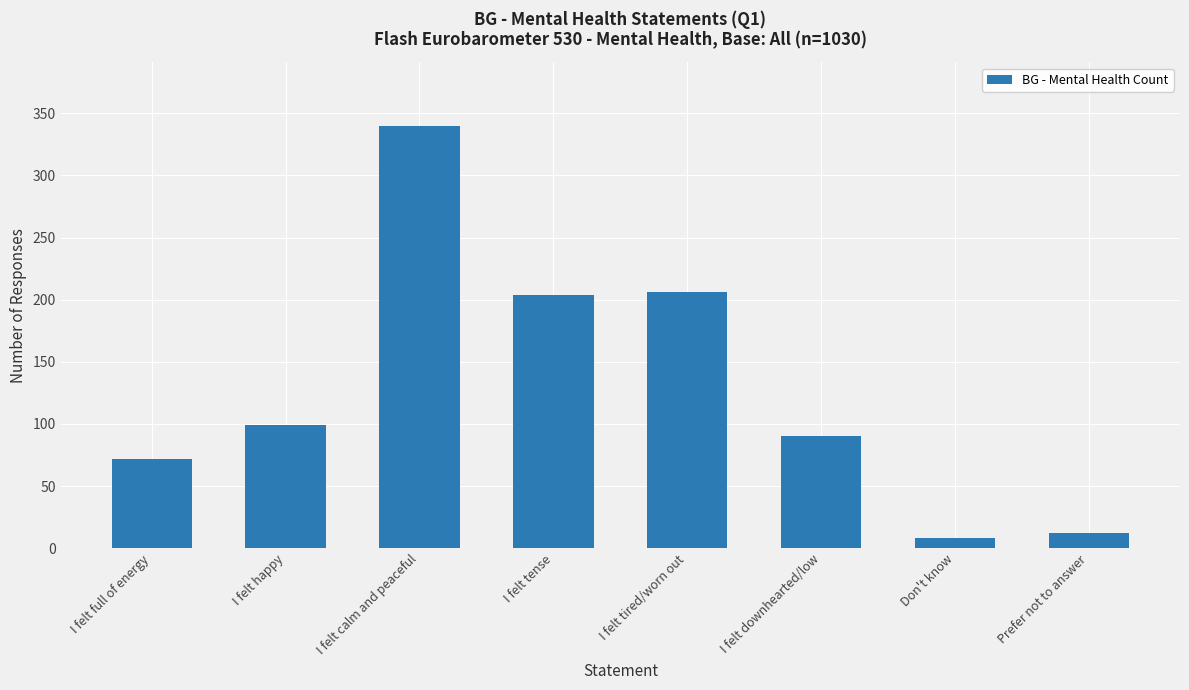

What is the value of the 4th bar from the left?

204